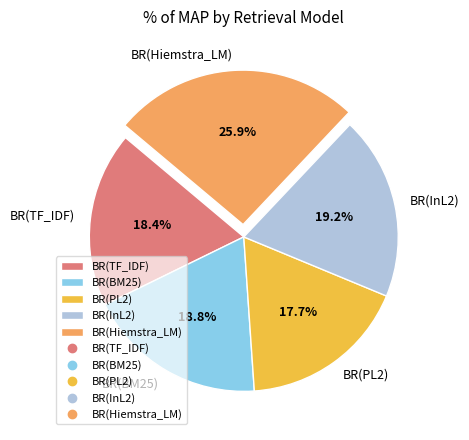

To the nearest percent, what is the average slice percentage?

20%